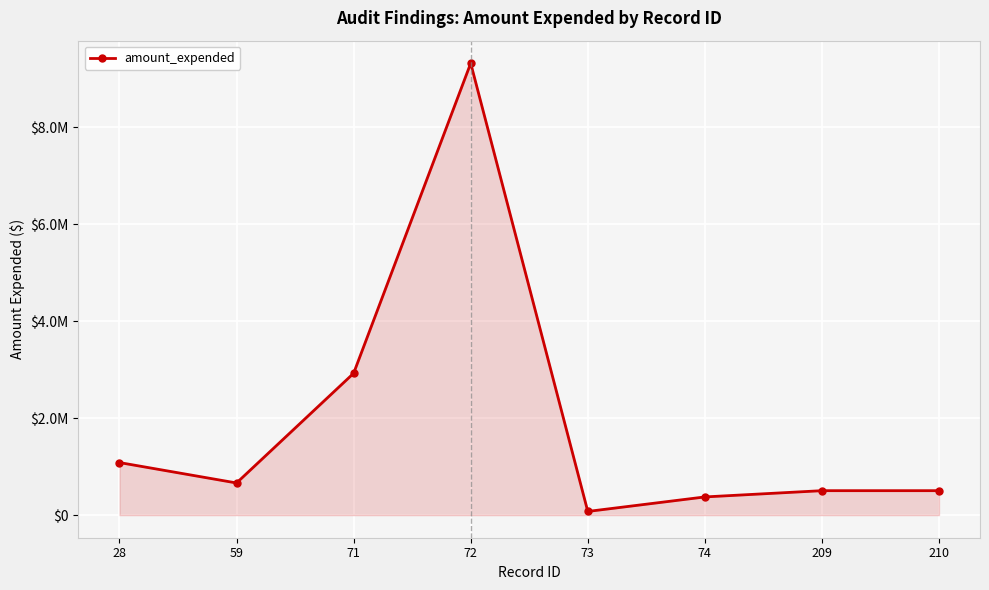

Reading left to right, extract all data points from this chart.

28=1083854	59=663000	71=2924998	72=9317393	73=76041	74=375267	209=504233	210=504233